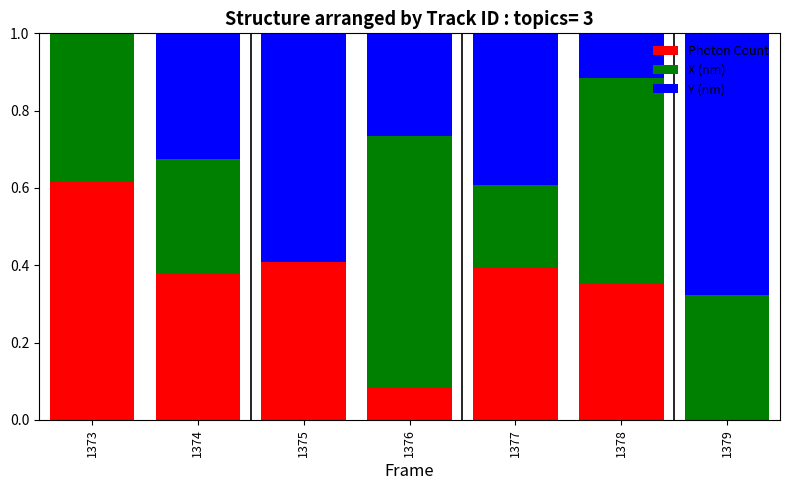

What is the total value across all series at 1374?

1.0